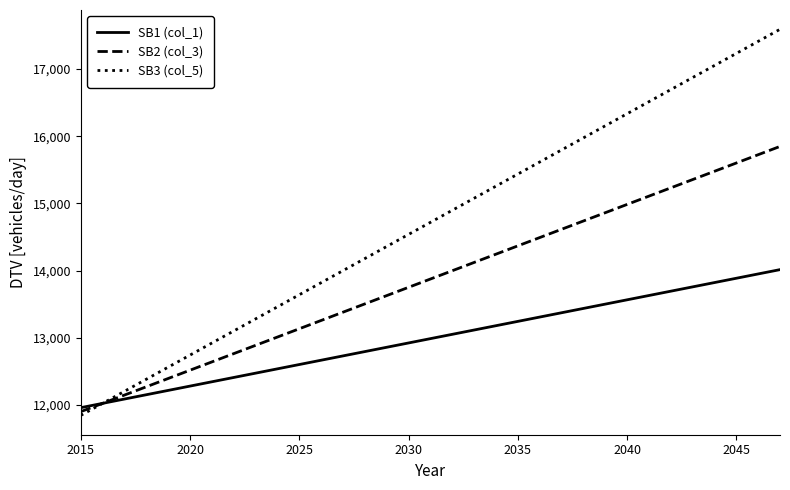

Which series has the widest spread of values?

SB3 (col_5)